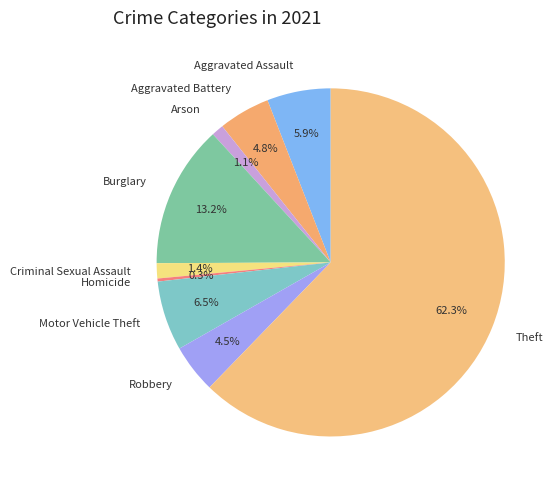

Which has a higher value, Arson or Aggravated Assault?

Aggravated Assault